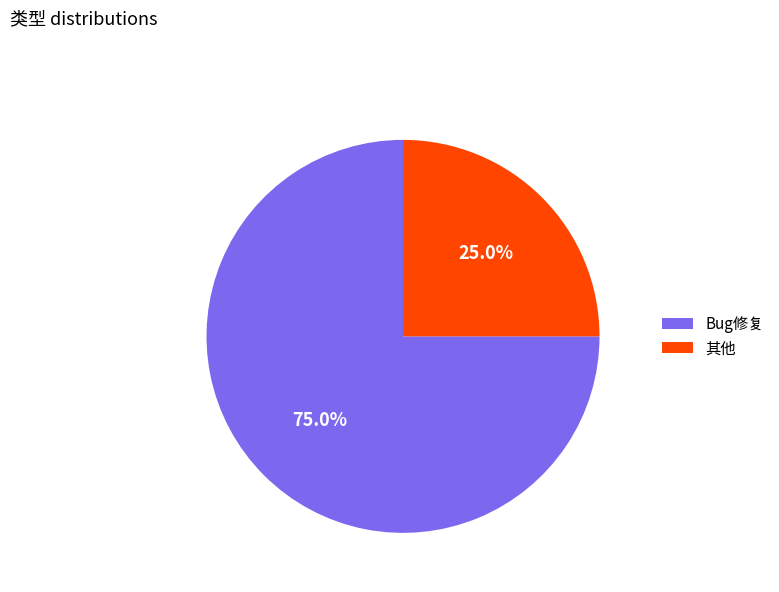

Rank the categories by value from lowest to highest.

其他, Bug修复